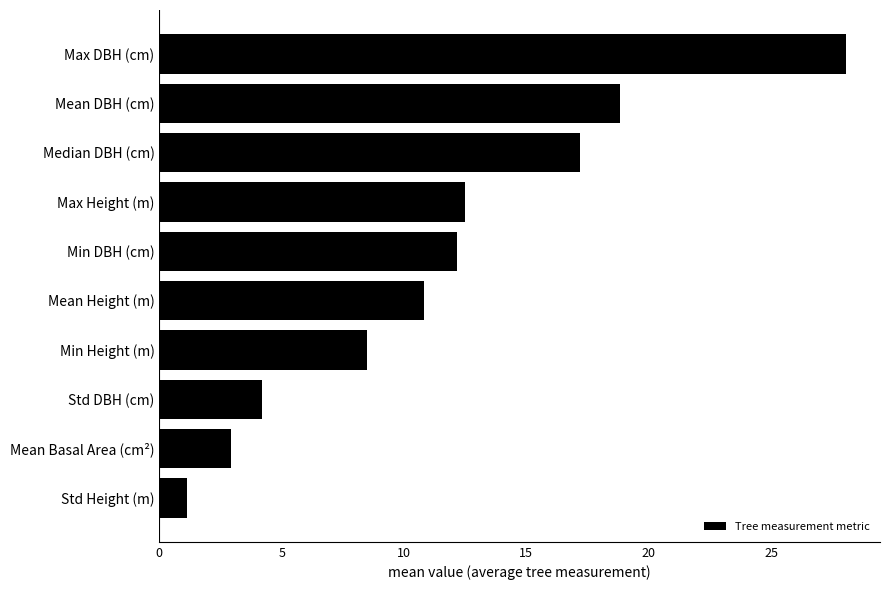

List the labels in order of value, largest first.

Max DBH (cm), Mean DBH (cm), Median DBH (cm), Max Height (m), Min DBH (cm), Mean Height (m), Min Height (m), Std DBH (cm), Mean Basal Area (cm²), Std Height (m)